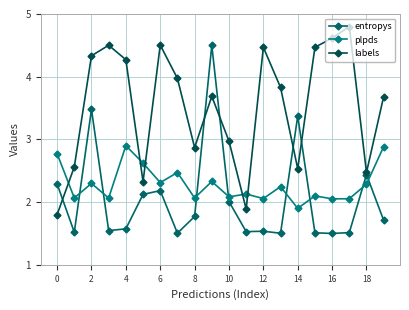

What is the minimum value for plpds?

1.9